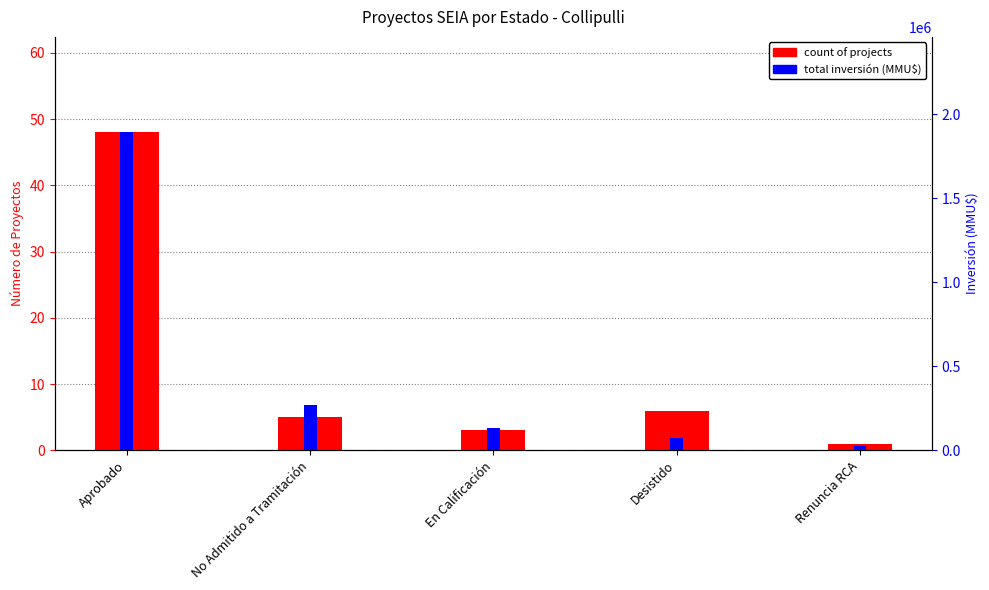

What is the label of the 5th bar from the right?

Aprobado